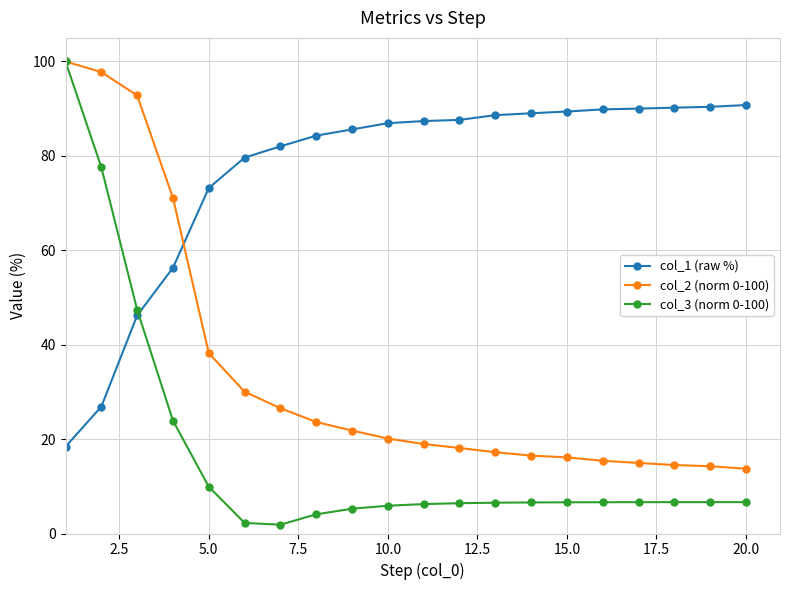

What is the value of the col_3 (norm 0-100) point at the 5th from the left?

9.9